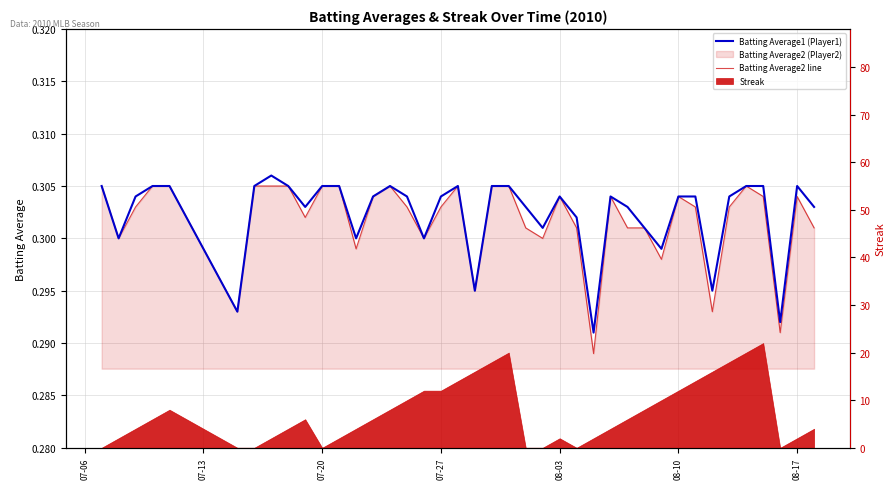

How many lines are shown in the chart?

2